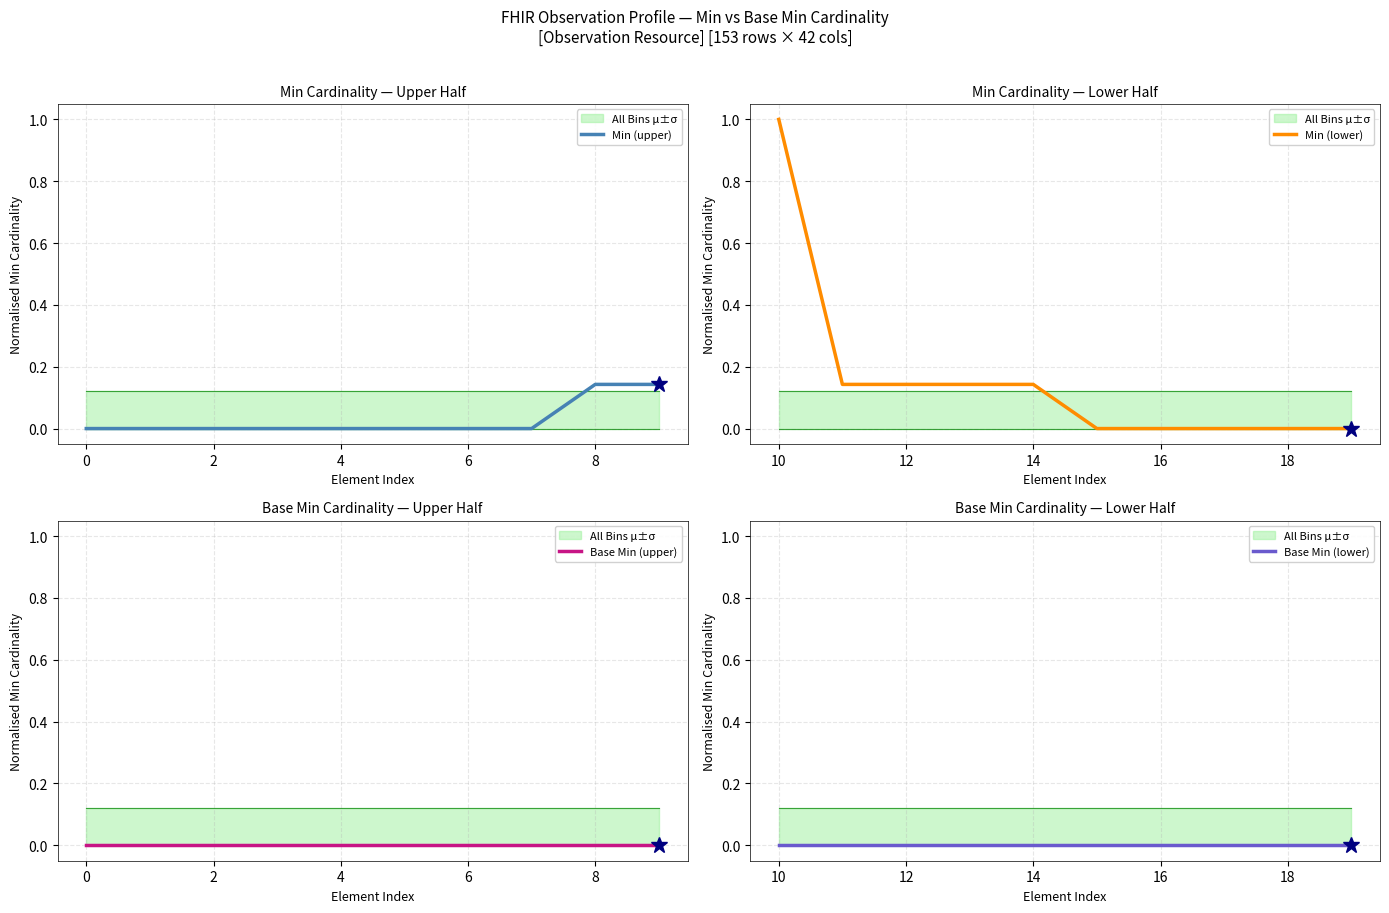

True or false: Base Min (upper) and Min (lower) cross at least once.

False